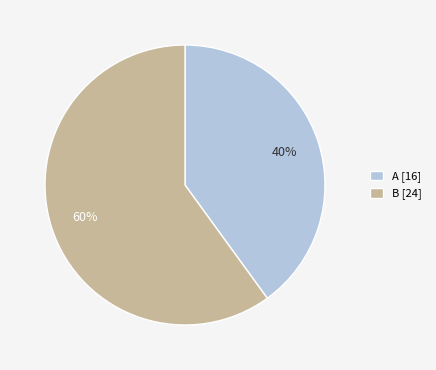

Which has a higher value, B or A?

B